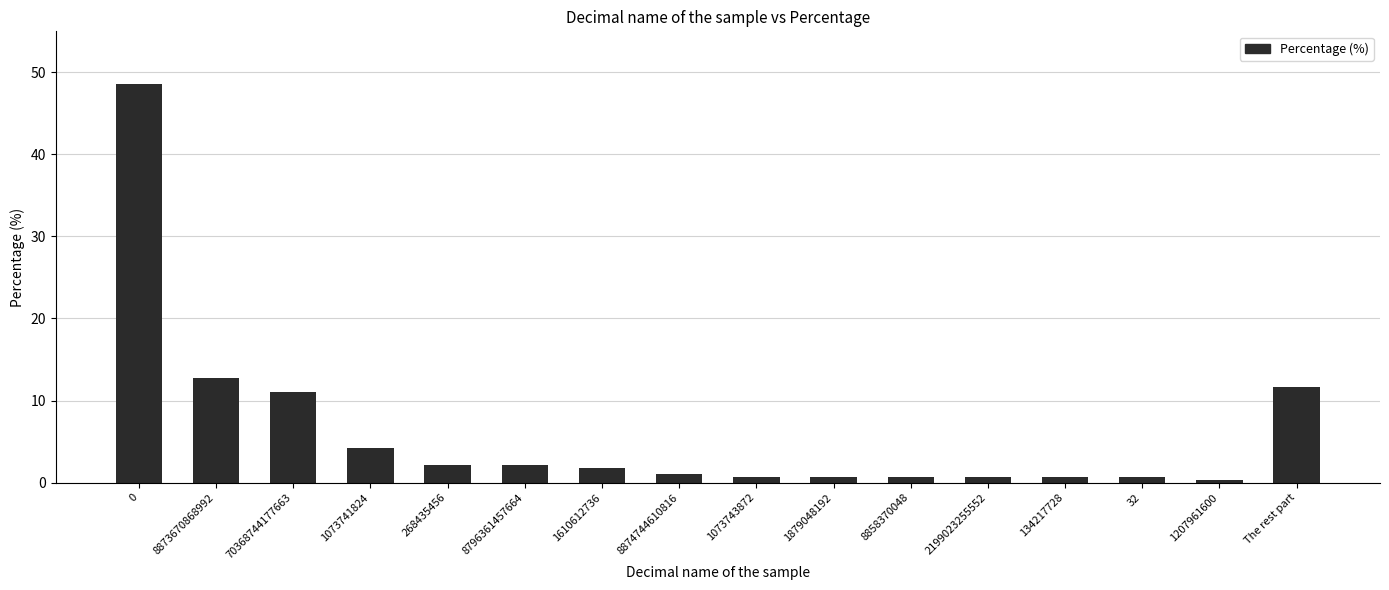

Reading left to right, list all the values displayed in this chart.

48.6	12.8	11.0	4.3	2.1	2.1	1.8	1.1	0.7	0.7	0.7	0.7	0.7	0.7	0.4	11.7